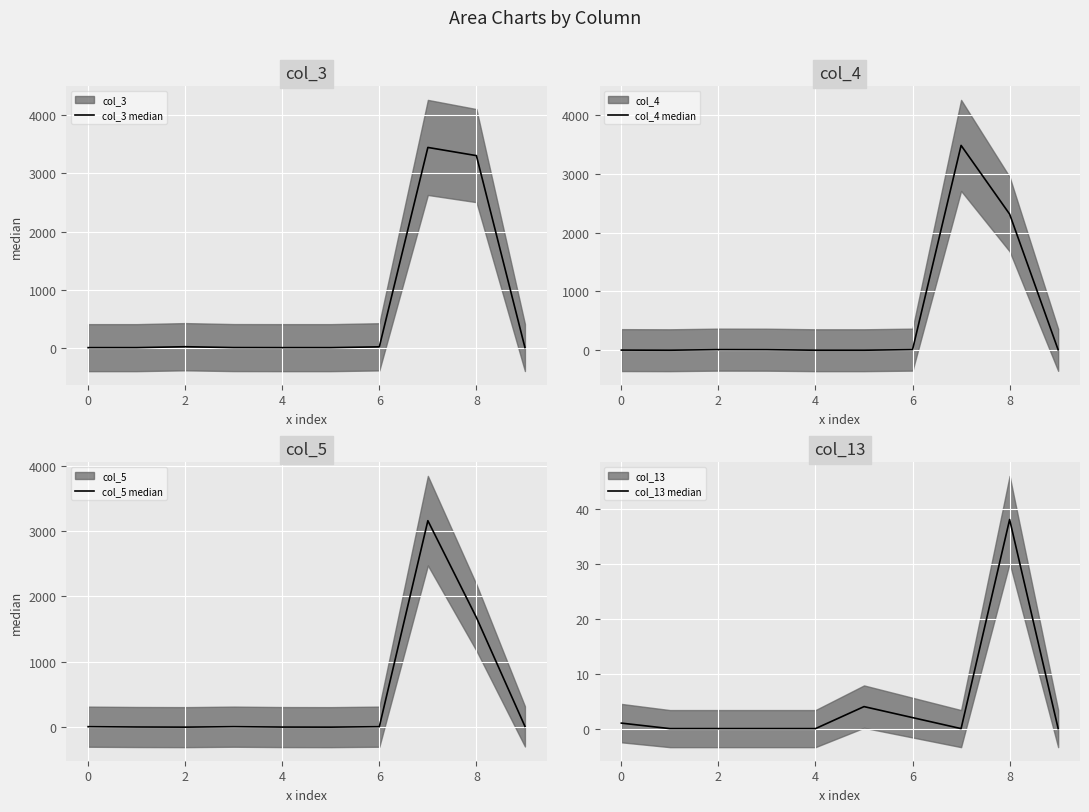

Is it true that col_4 median equals -2317 at 8?

False